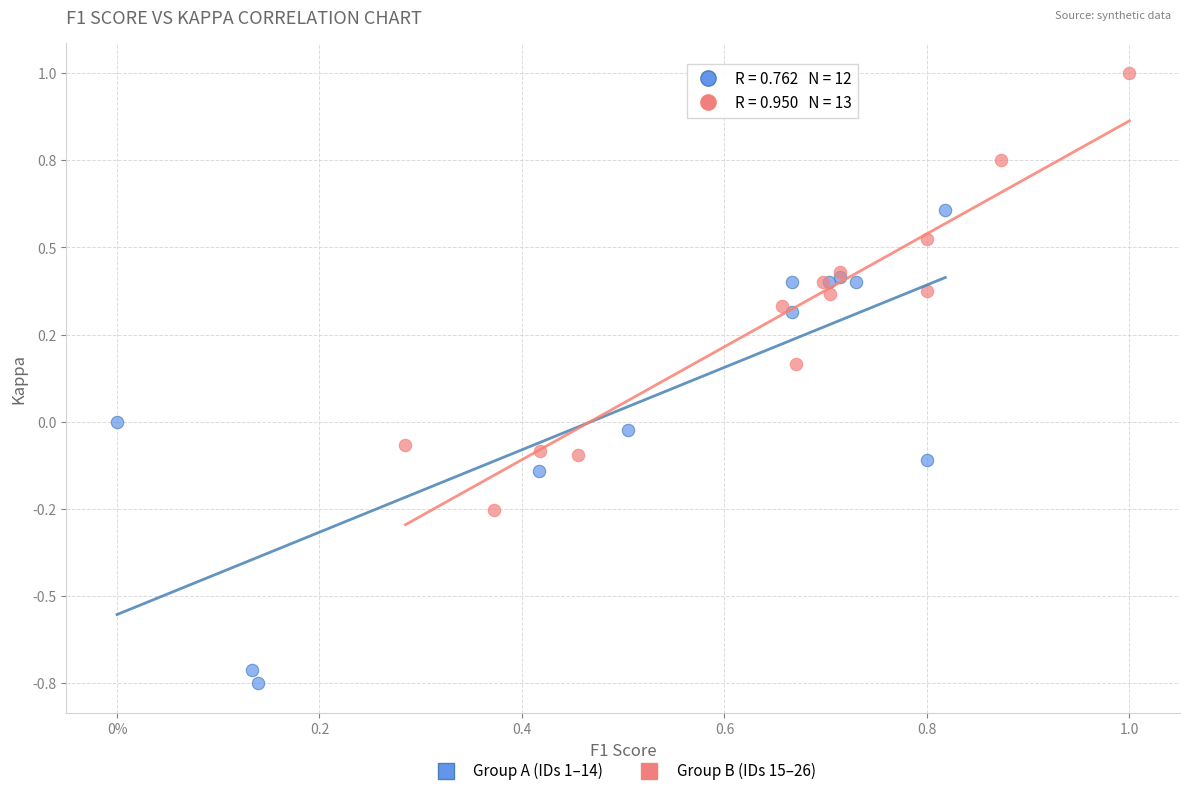

What are all the series names shown in the legend?

Group A (IDs 1–14), Group B (IDs 15–26)